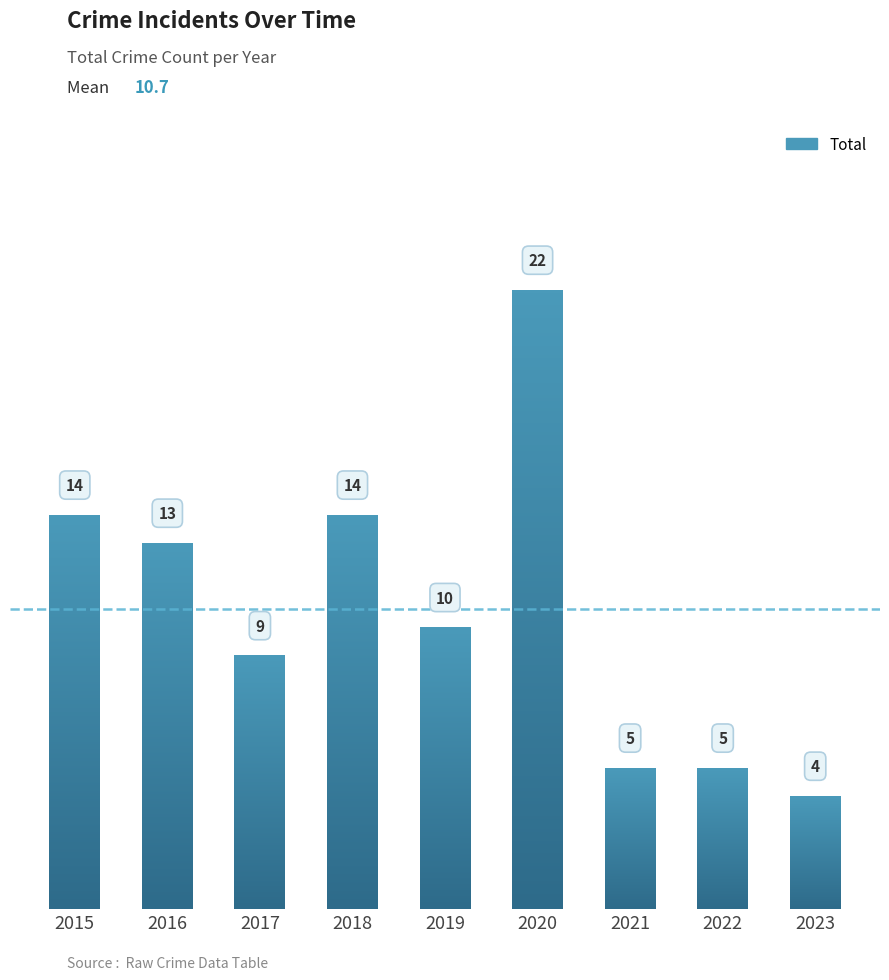

Reading left to right, list all the values displayed in this chart.

14	13	9	14	10	22	5	5	4